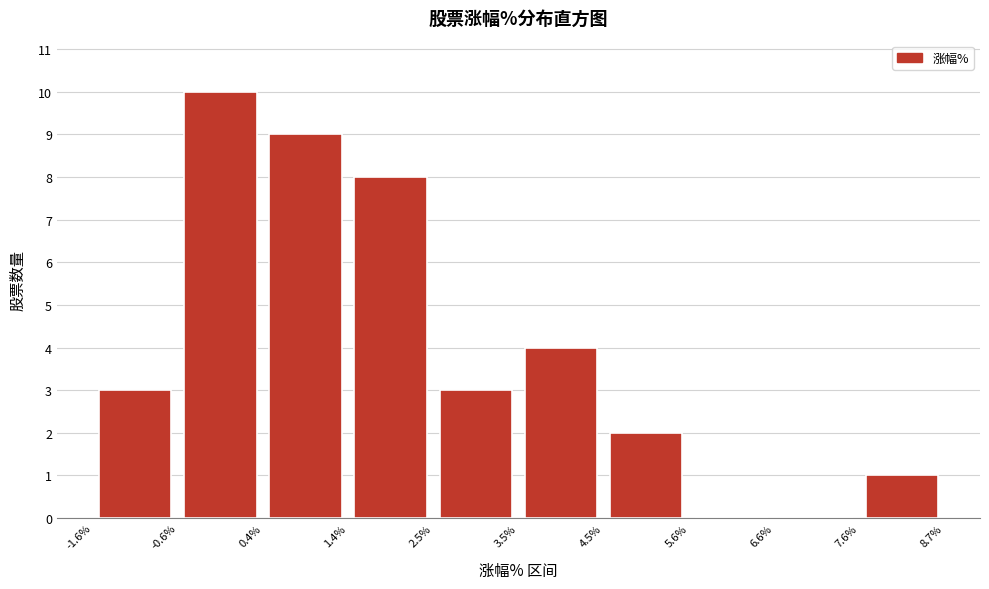

Reading left to right, transcribe this chart: for each bar, give the range it covers on the x-axis and its height. The values are not printed on the chart, so give them approximately, as read against the axis.

-1.6% to -0.6%: 3
-0.6% to 0.4%: 10
0.4% to 1.4%: 9
1.4% to 2.5%: 8
2.5% to 3.5%: 3
3.5% to 4.5%: 4
4.5% to 5.6%: 2
5.6% to 6.6%: 0
6.6% to 7.6%: 0
7.6% to 8.7%: 1